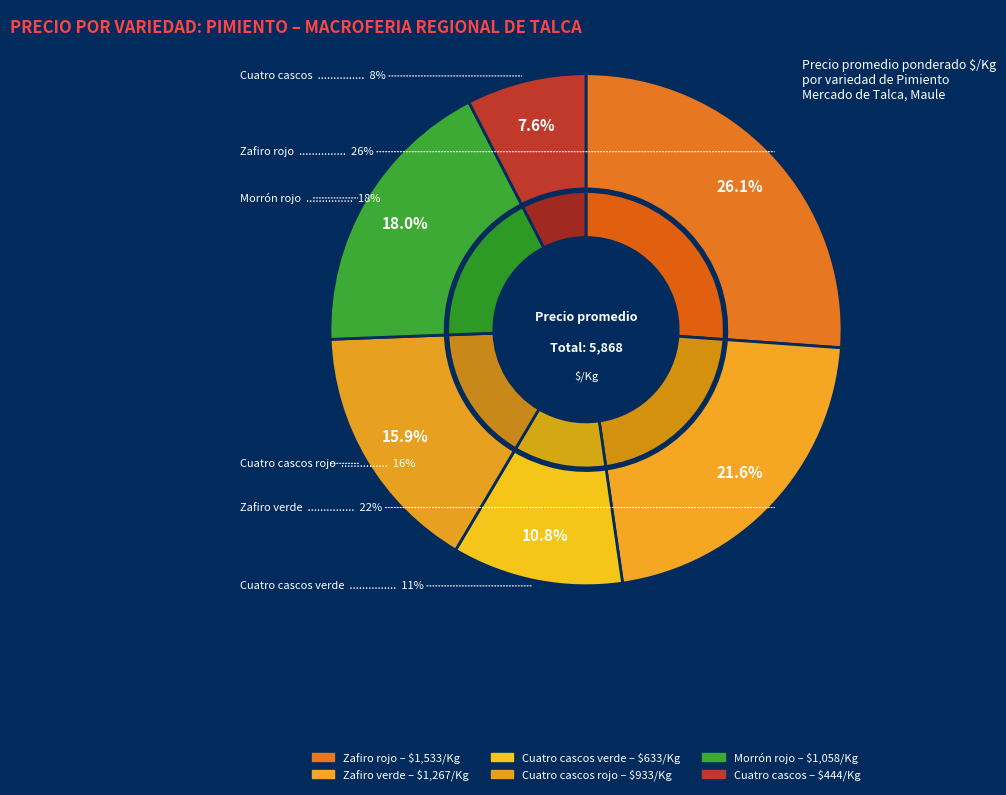

To the nearest percent, what is the difference between the Cuatro cascos verde and Cuatro cascos rojo slice percentages?

5%